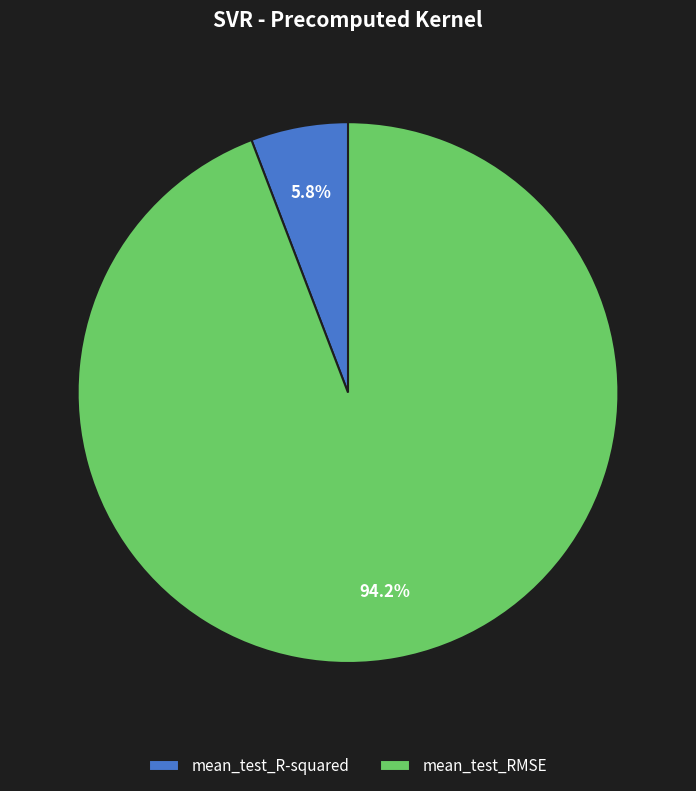

Does any single category account for the majority?

Yes